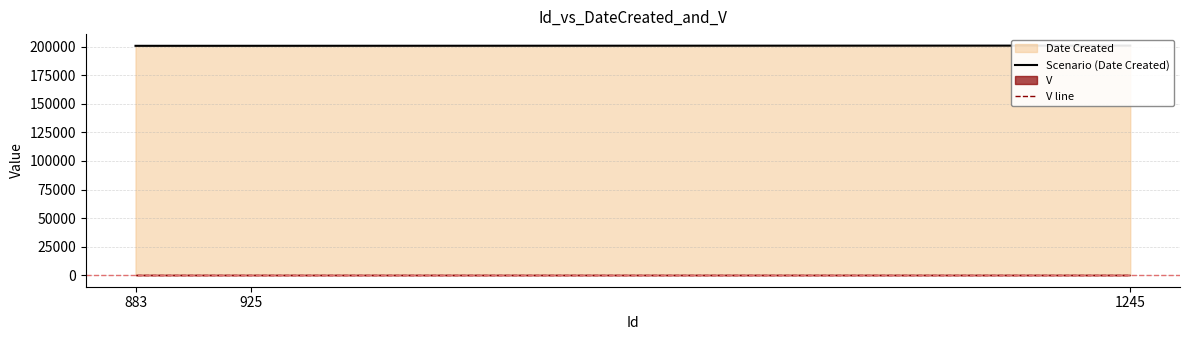

At how many categories does at least one series exceed 35695?

3